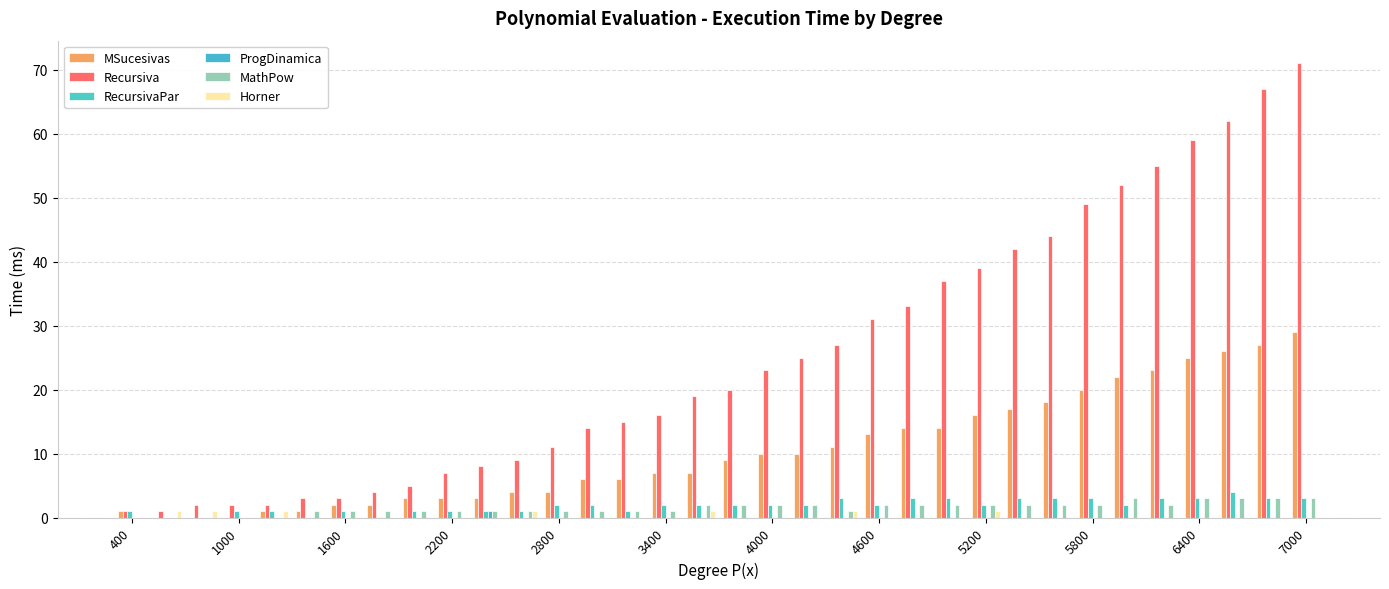

Count the number of categories in the chart.

34